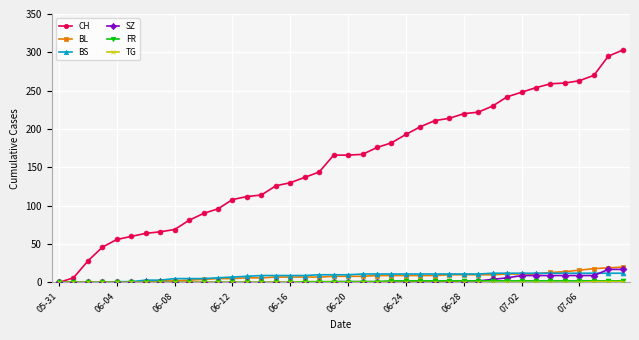

What is the highest value of the BS series?

12